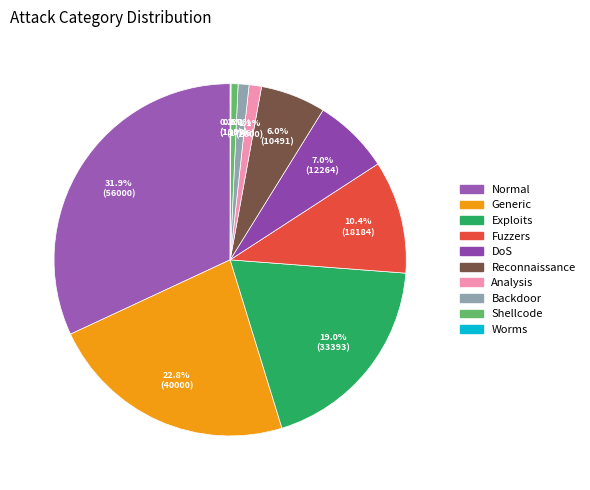

What is the smallest slice in the pie chart?

Worms